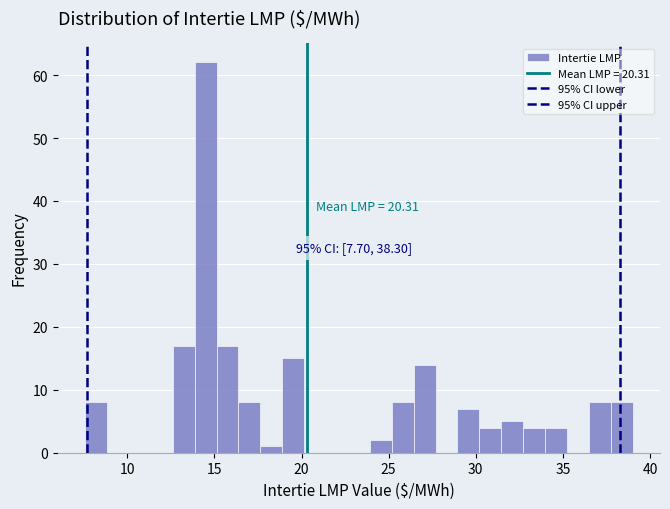

Around what value on the x-axis is the tallest bar? Give the approximate position of its centre, as read against the axis.

14.5